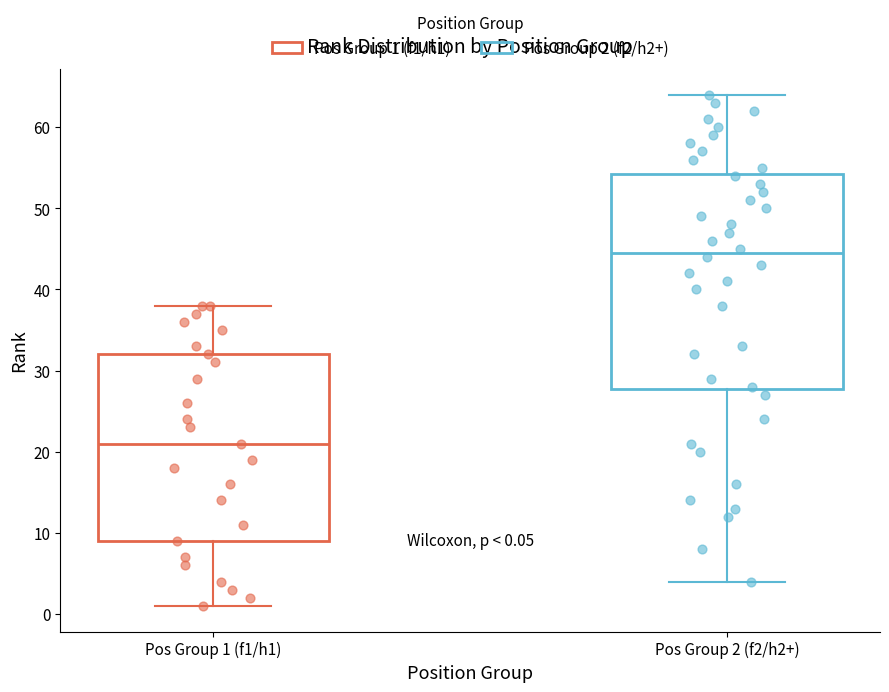

Which box's median line is the lowest?

Pos Group 1 (f1/h1)